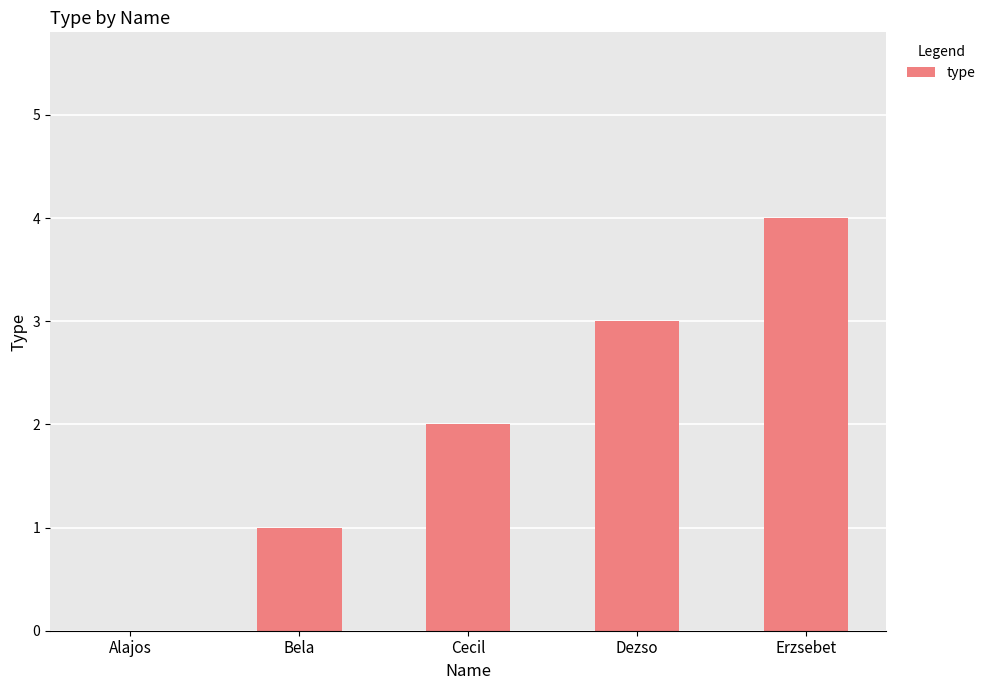

Which has a higher value, Dezso or Alajos?

Dezso